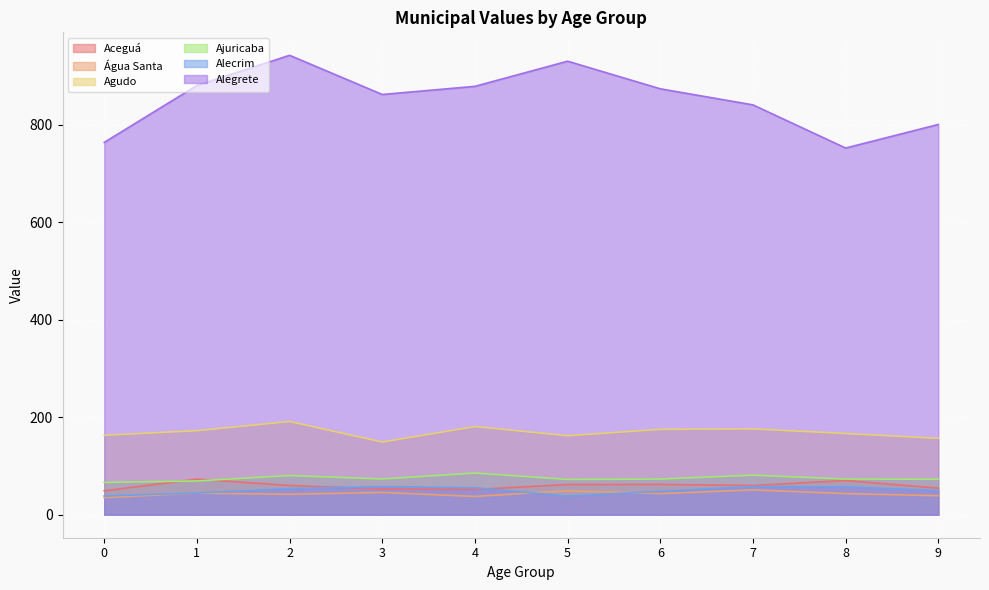

True or false: Alegrete and Alecrim cross at least once.

False